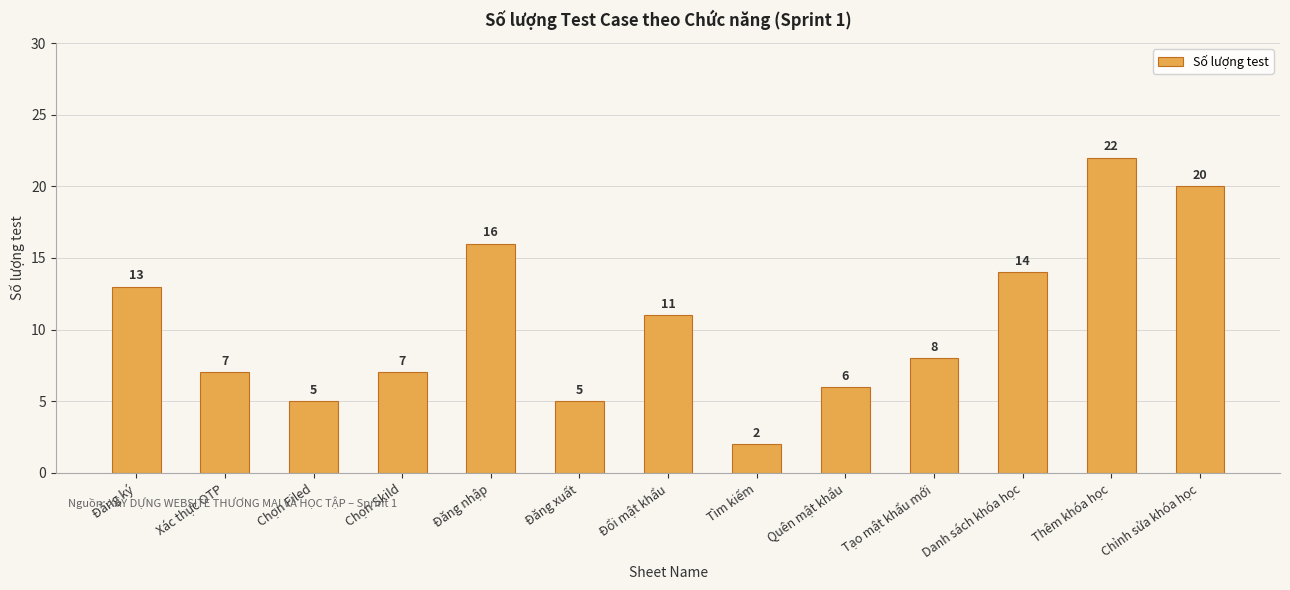

What is the label of the 9th bar from the left?

Quên mật khẩu